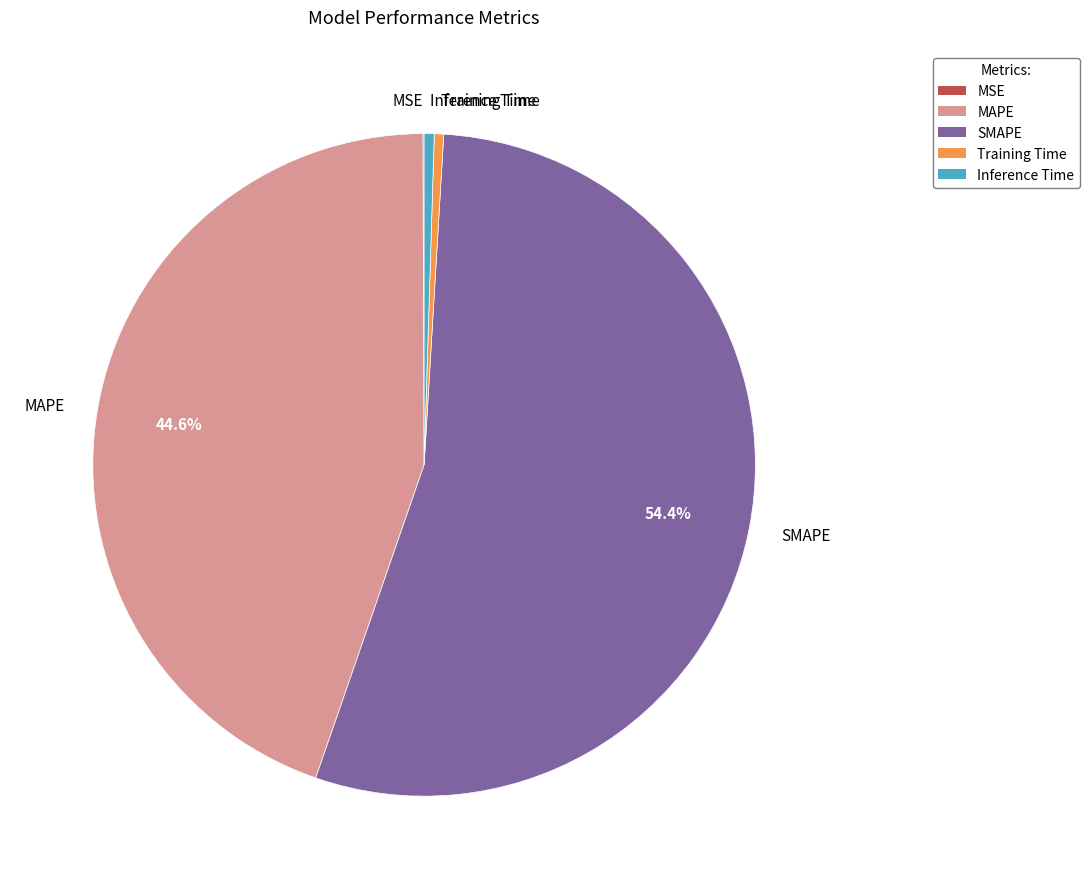

What is the majority slice?

SMAPE